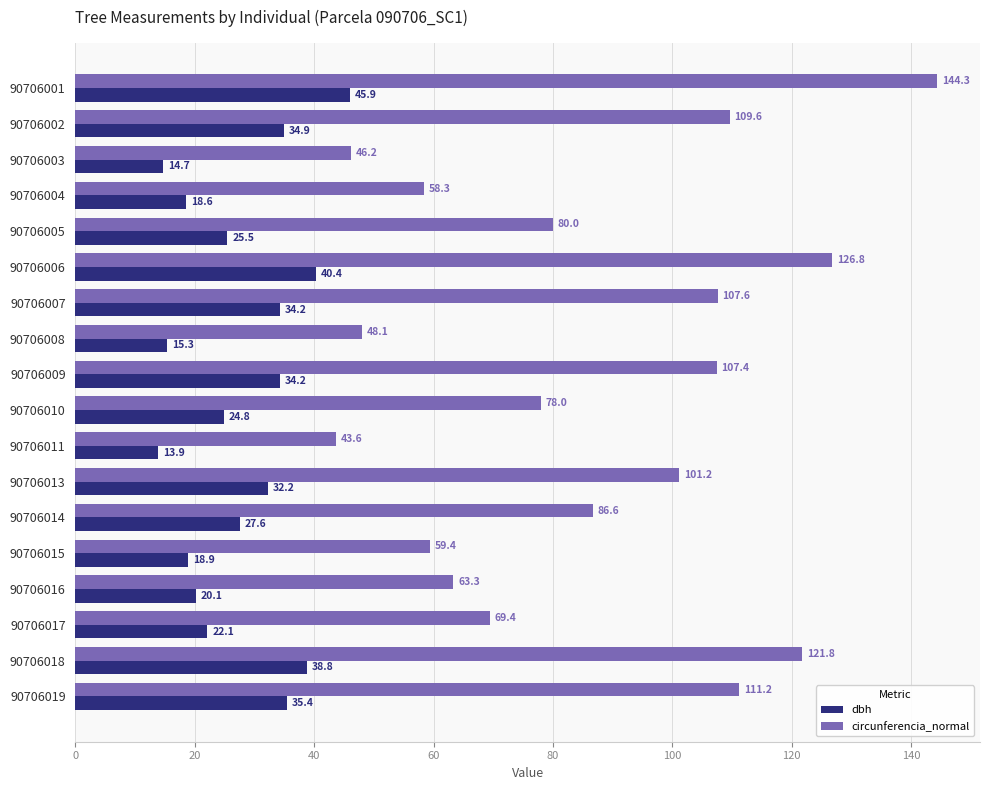

How many data points does each series have?

18